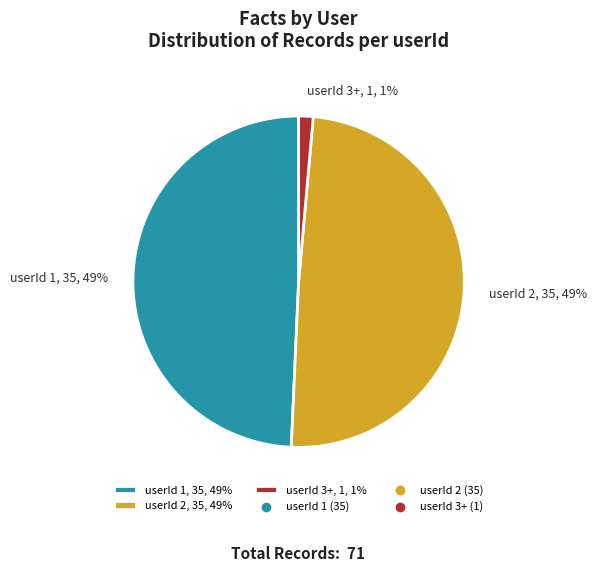

Do userId 1, 35, 49% and userId 3+, 1, 1% together represent more than half of the pie?

Yes